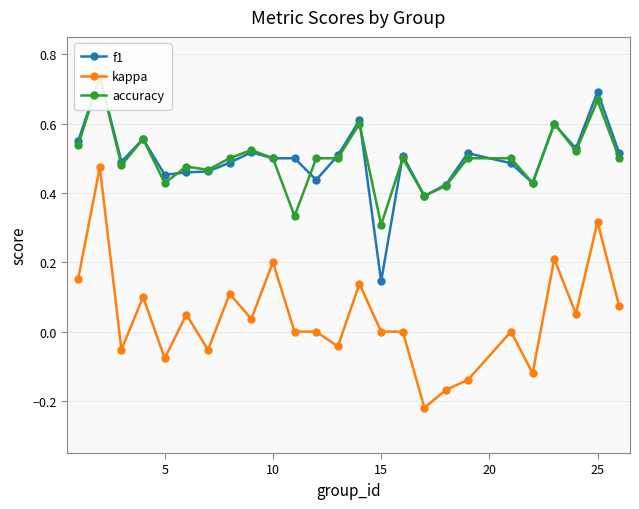

Is this an area chart (filled region under the line)?

No